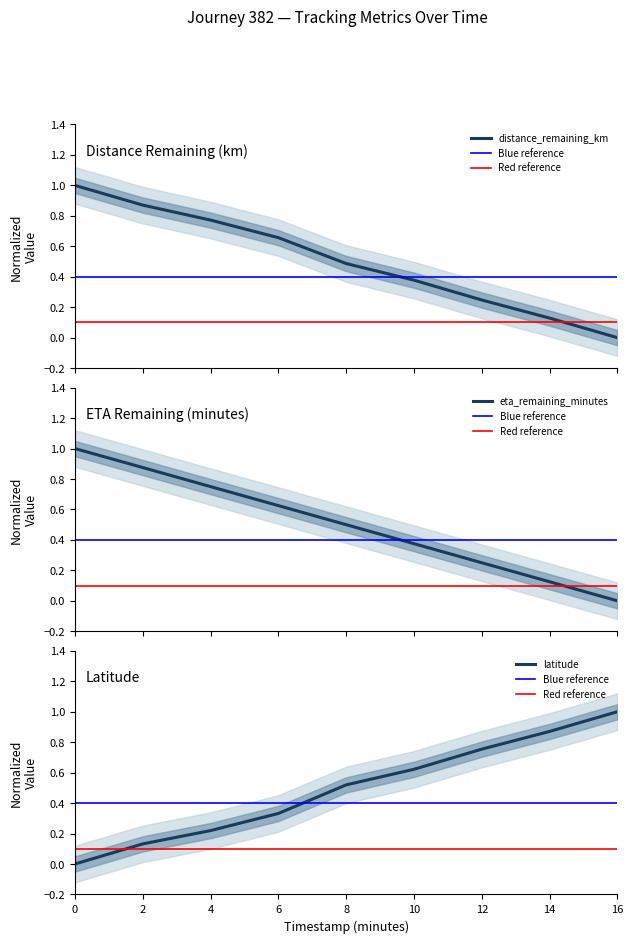

Where do latitude and eta_remaining_minutes first cross each other?

6.0 and 8.0